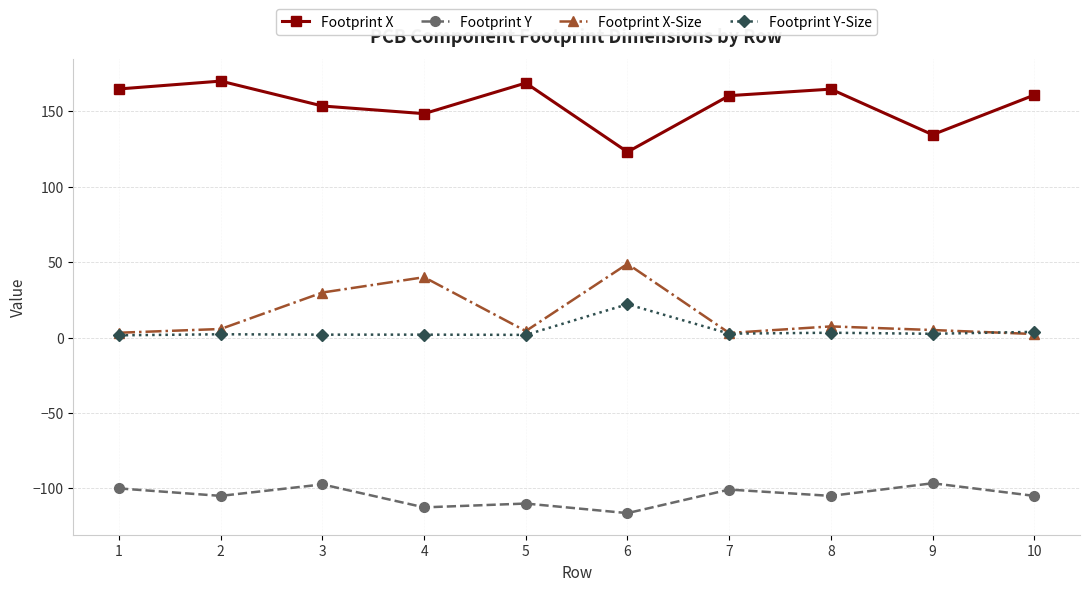

What is the sum of the Footprint Y-Size values at 2 and 4?

4.1